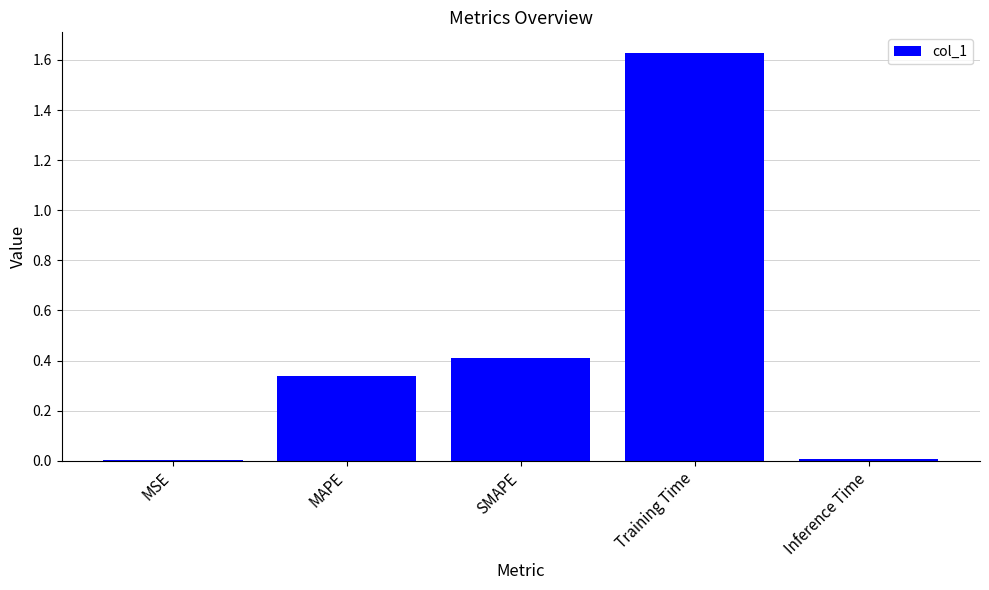

The value at Inference Time is 0.0. True or false?

True